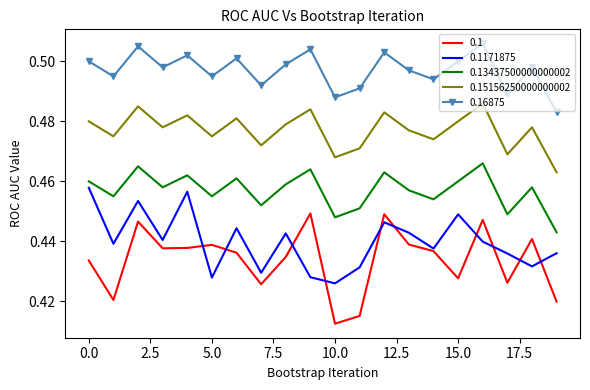

True or false: 0.16875 and 0.13437500000000002 intersect in this chart.

False